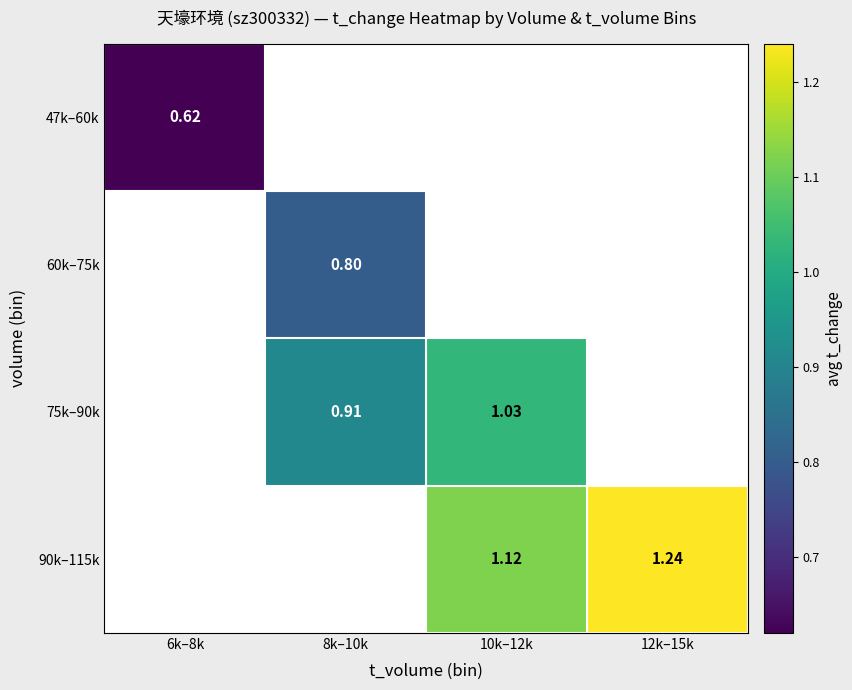

Is the value of 75k–90k at 8k–10k greater than the value of 90k–115k at 10k–12k?

No